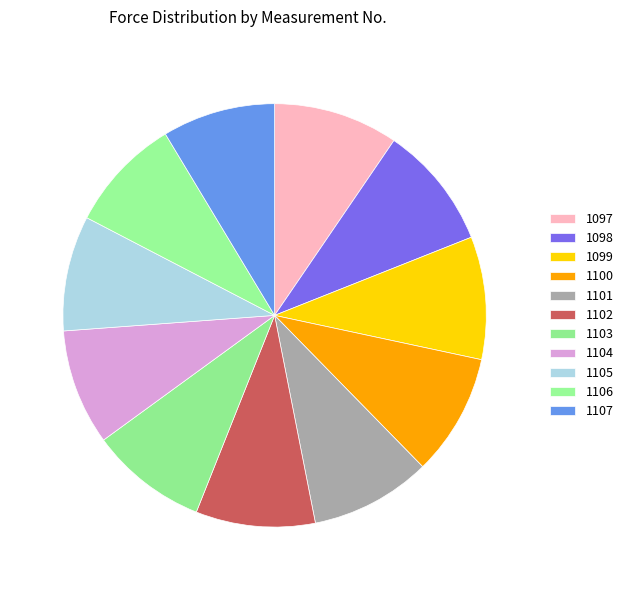

Which category has the biggest portion of the pie?

No. 1097